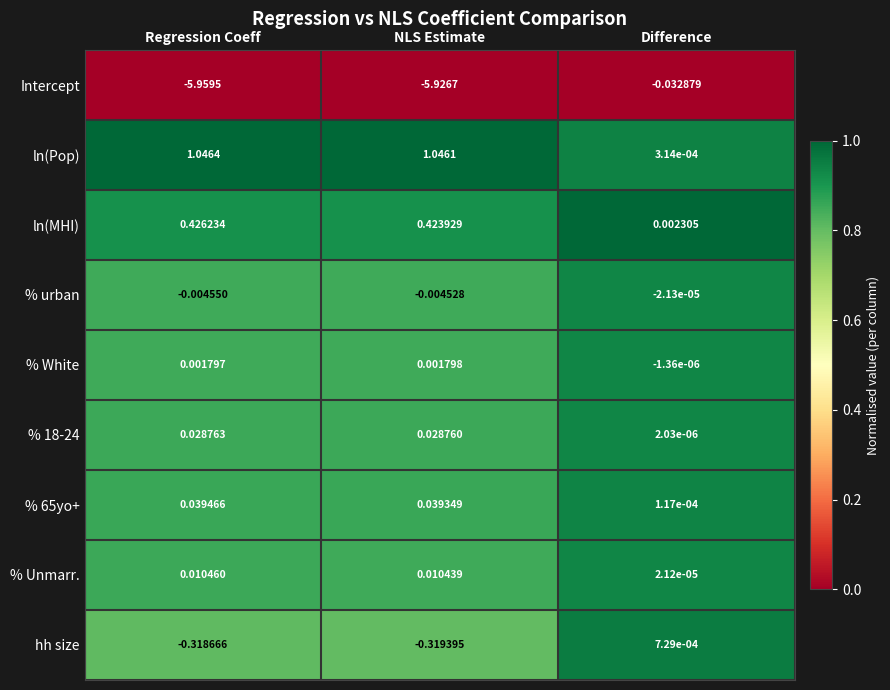

At which category is the sum across all series the highest?

Difference